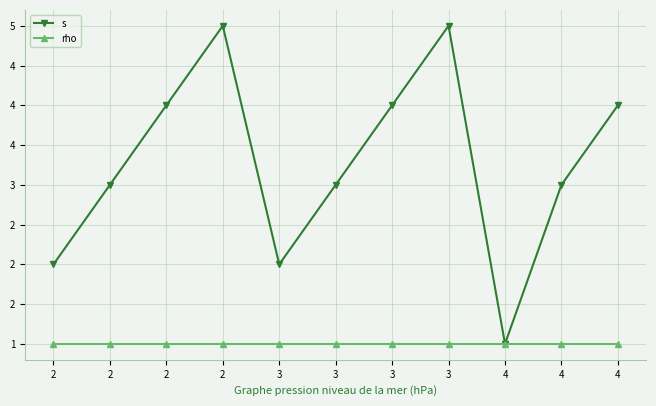

Is this an area chart (filled region under the line)?

No